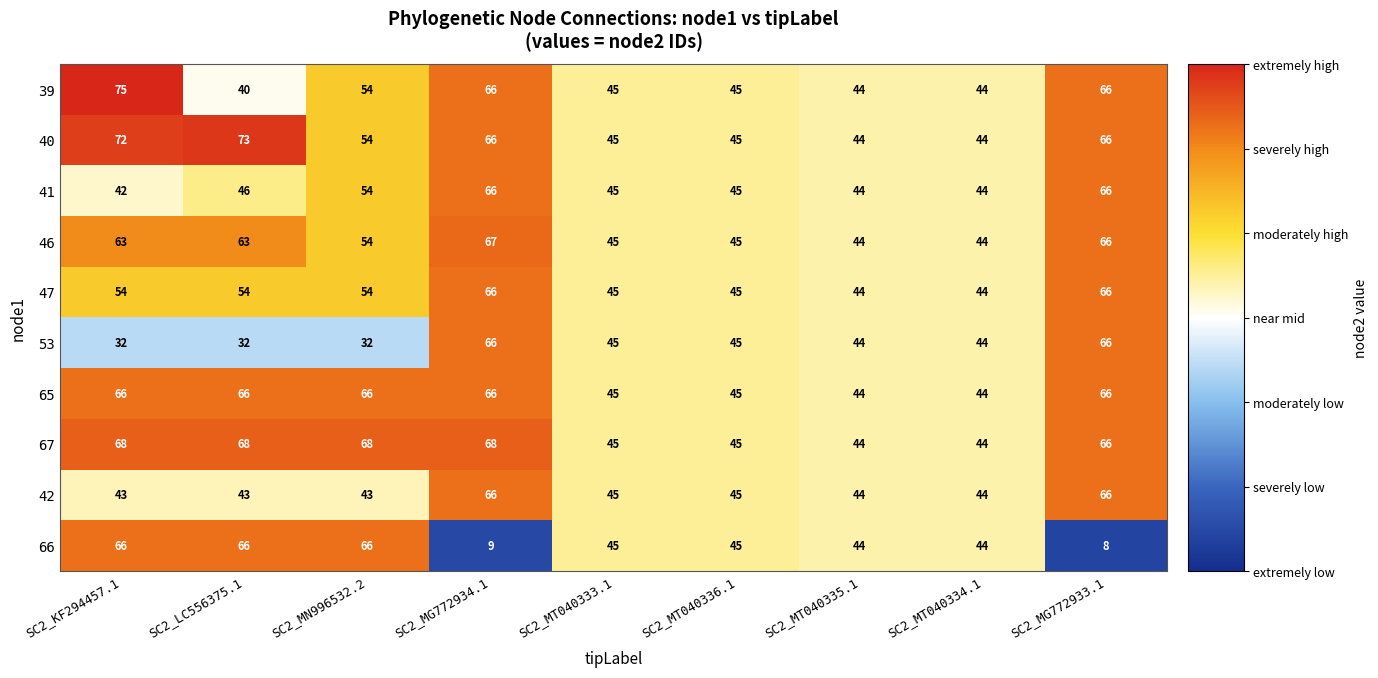

Which series has the largest total across all categories?

67